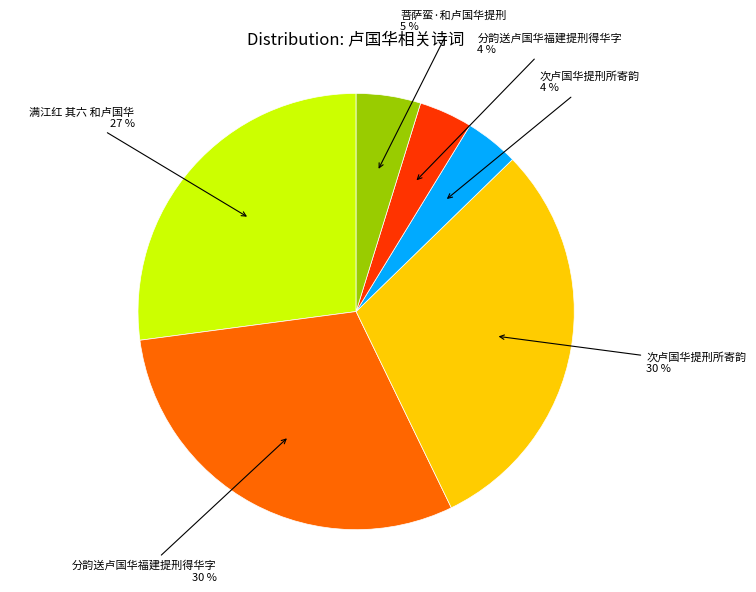

Is there any slice that represents more than half of the pie?

No